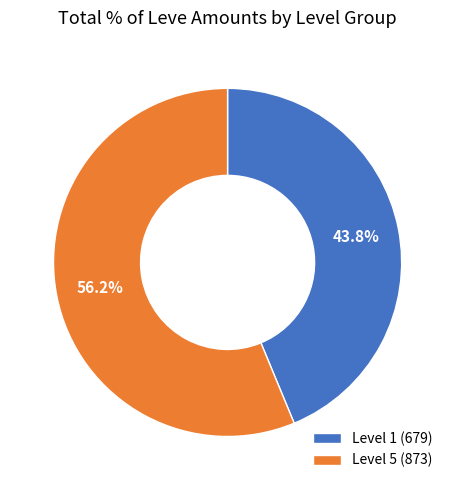

Is the sum of Level 5 (873) and Level 1 (679) greater than half?

Yes